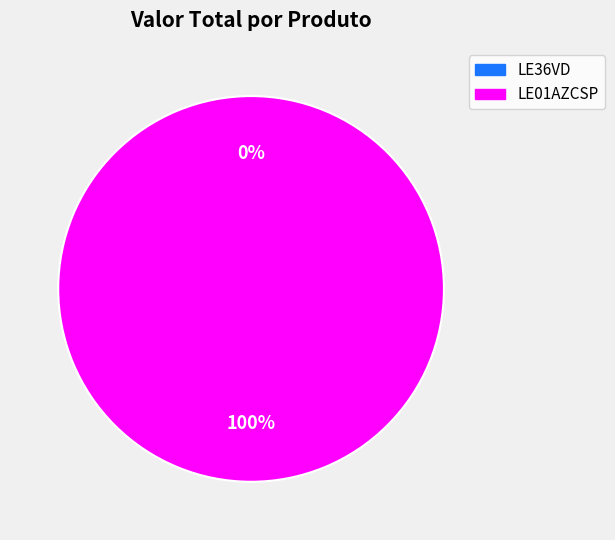

Rank the categories by value from lowest to highest.

LE36VD, LE01AZCSP